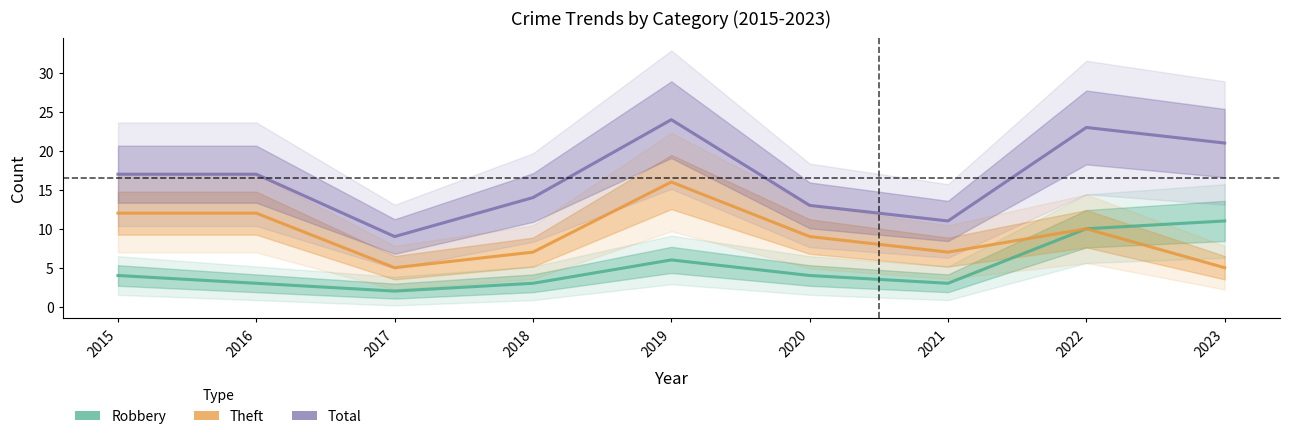

What is the difference between the maximum and minimum values in the Theft series?

11